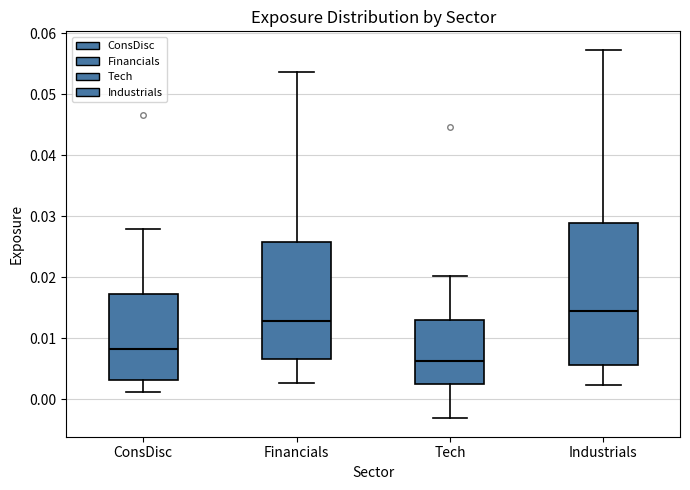

Reading left to right, read every box against the y-axis: the position of its median line, the range the box covers, and the ends of its whiskers. The values are not printed on the chart, so give them approximately, as read against the axis.

ConsDisc: median 0.008, box 0.003 to 0.017, whiskers 0.001 to 0.028
Financials: median 0.013, box 0.007 to 0.026, whiskers 0.003 to 0.054
Tech: median 0.006, box 0.002 to 0.013, whiskers -0.003 to 0.020
Industrials: median 0.014, box 0.006 to 0.029, whiskers 0.002 to 0.057